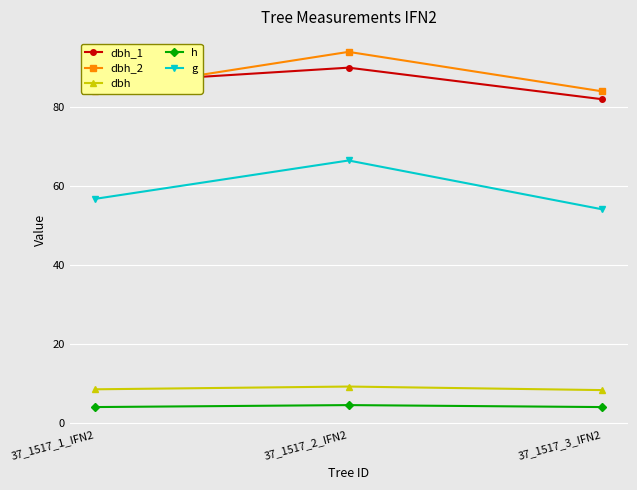

What is the label of the 3rd point from the left?

37_1517_3_IFN2